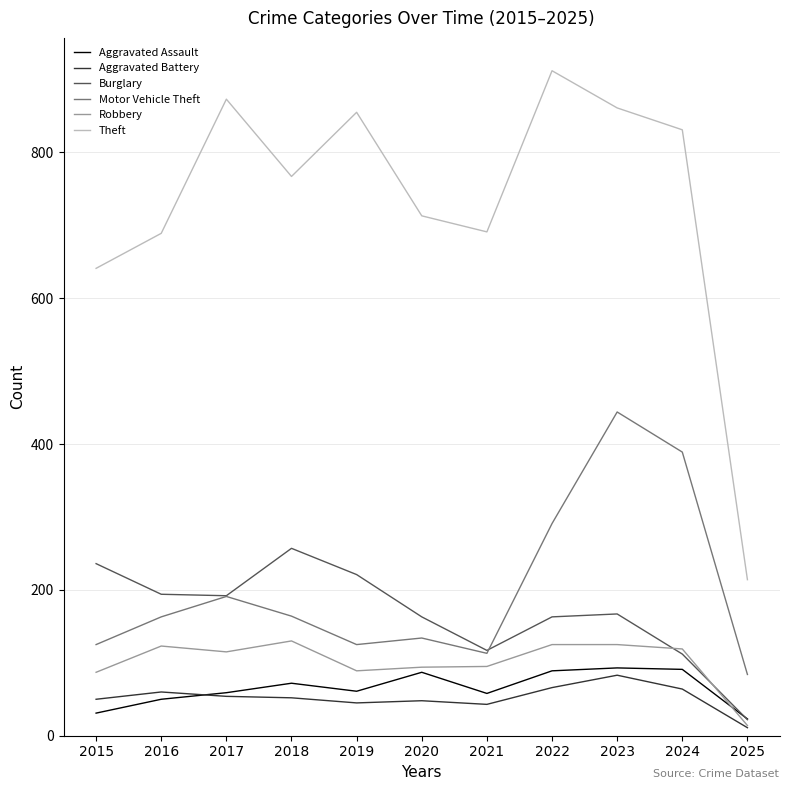

How many interior local valleys does the Motor Vehicle Theft series have?

2